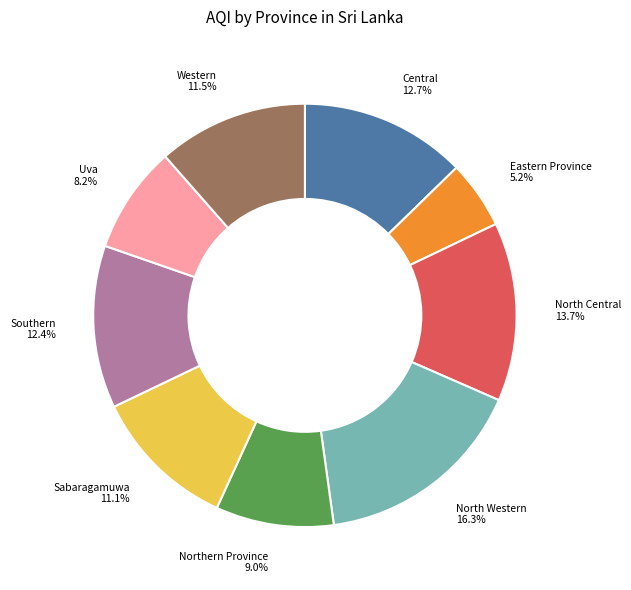

Is it true that Sabaragamuwa is 3% of the pie?

False